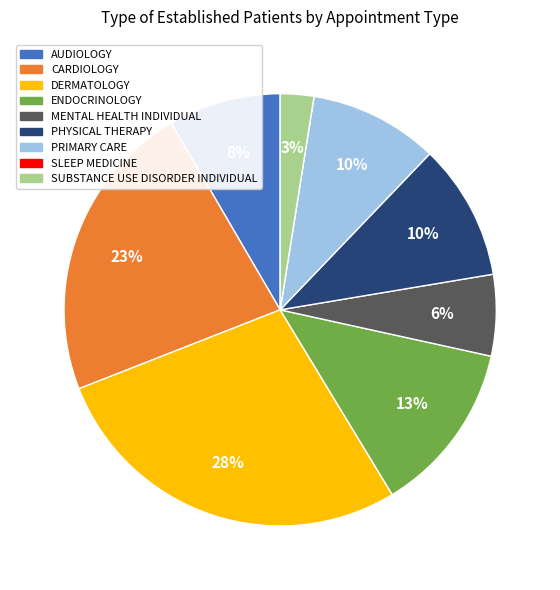

True or false: DERMATOLOGY accounts for 28% of the total.

True